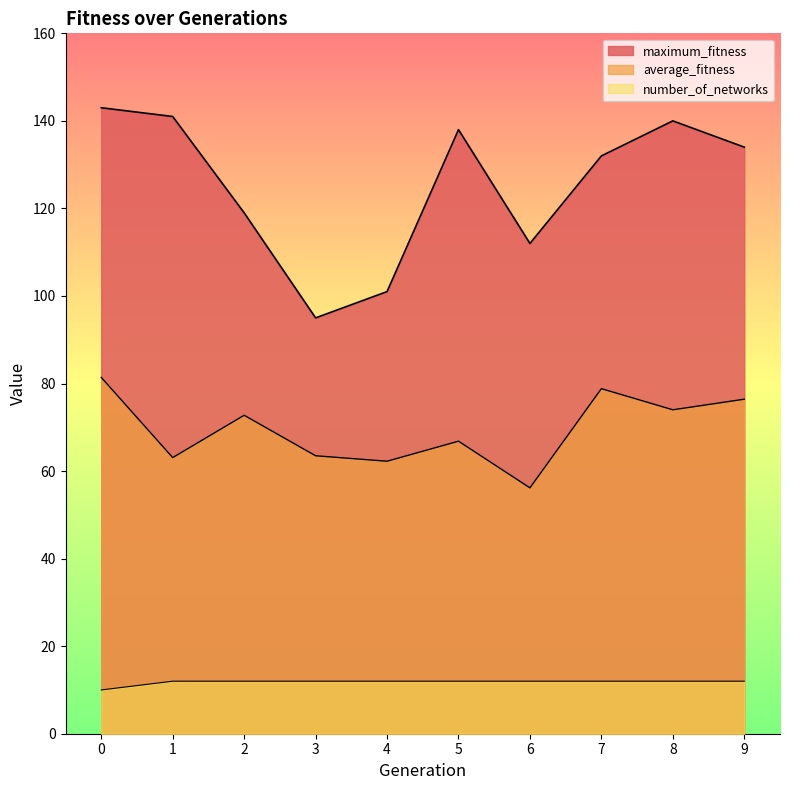

At which label is average_fitness closest to 68?

5